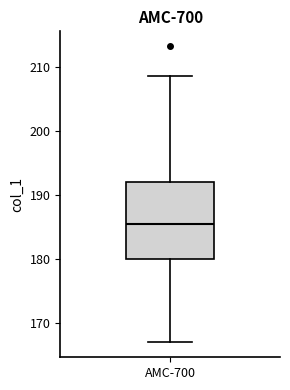

Transcribe this box plot: give where the median line is, the range the box spans, and where the two whiskers end, as read against the y-axis. The values are not printed on the chart, so give them approximately, as read against the axis.

median 185, box 180 to 192, whiskers 167 to 209